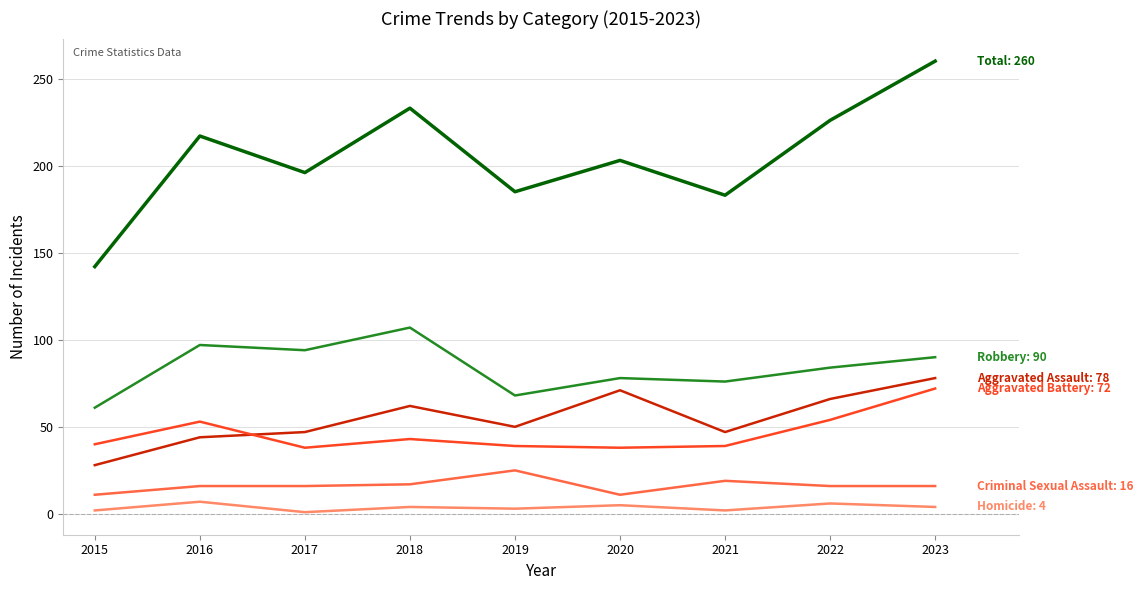

What is the maximum value shown in the chart?

260